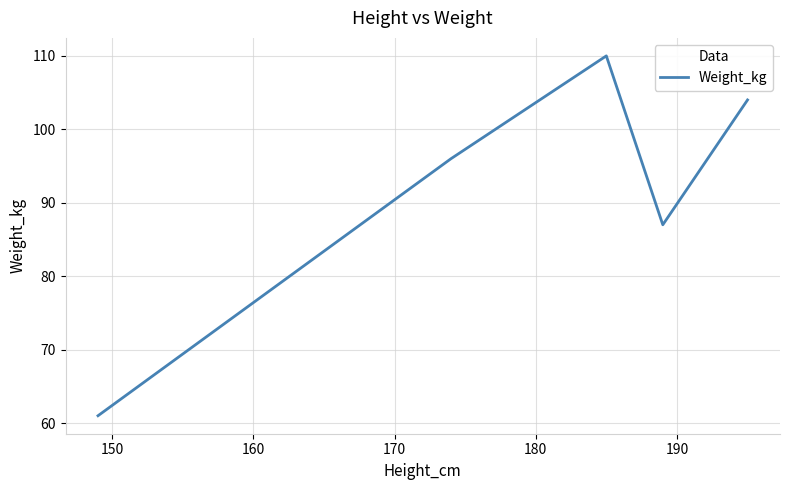

What is the average value?

92